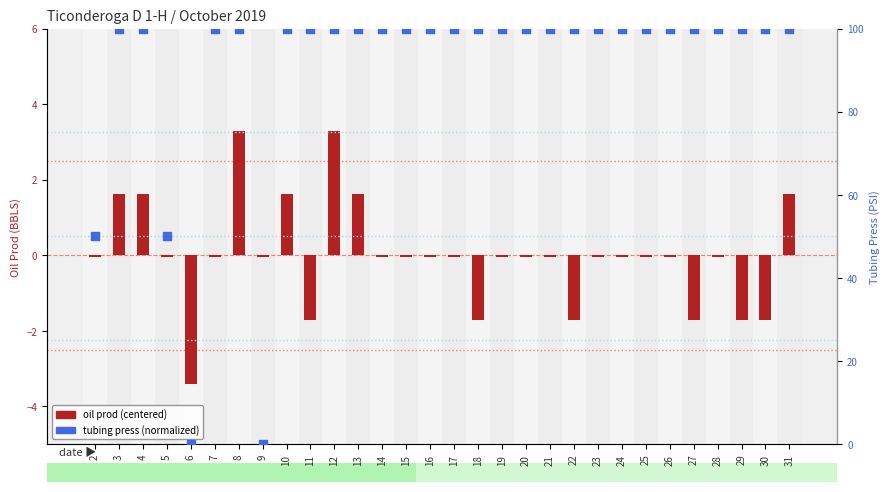

At which category is the sum across all series the highest?

8